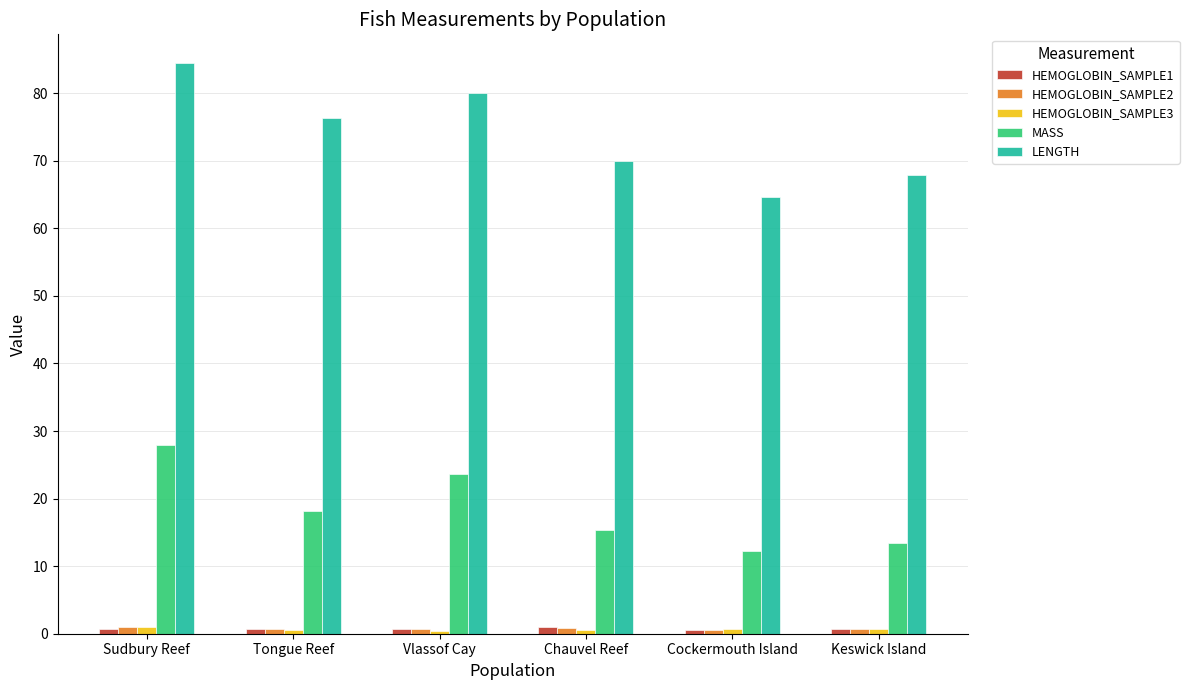

True or false: HEMOGLOBIN_SAMPLE2 has a value of 0.7 at Vlassof Cay.

True